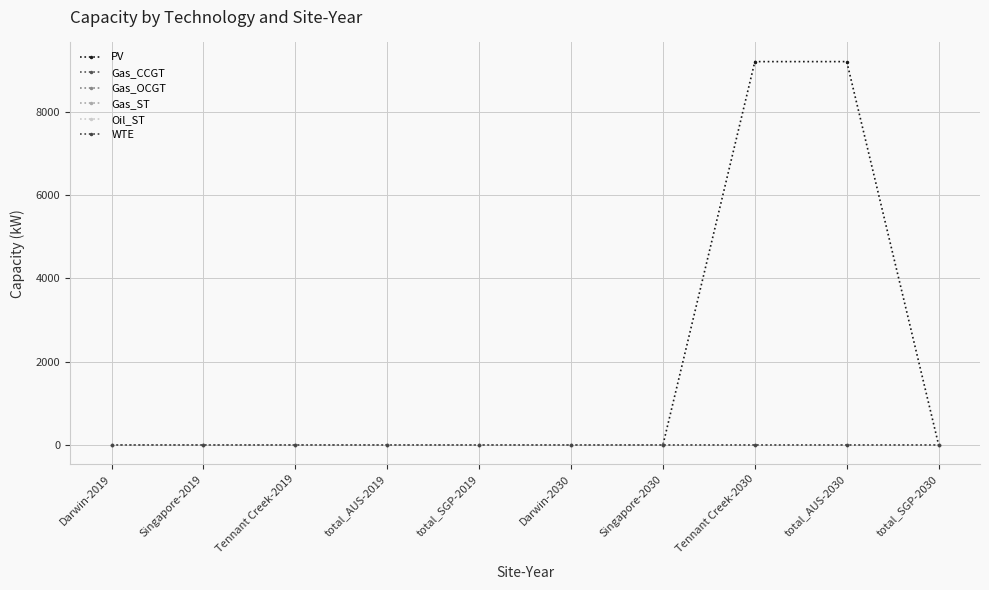

True or false: Oil_ST and WTE intersect in this chart.

False